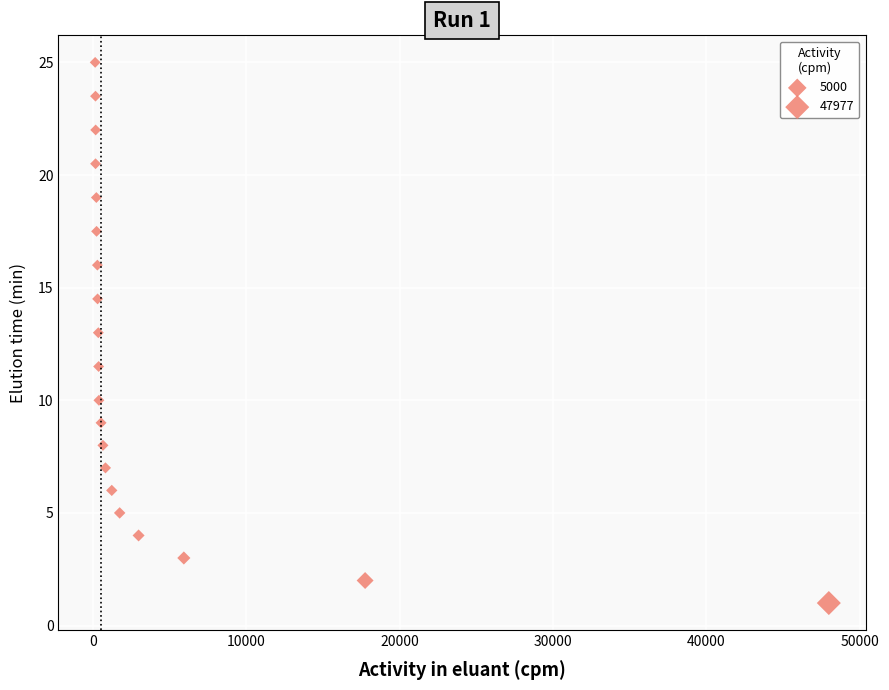

What is the range of X values (max minus min)?

47833.6